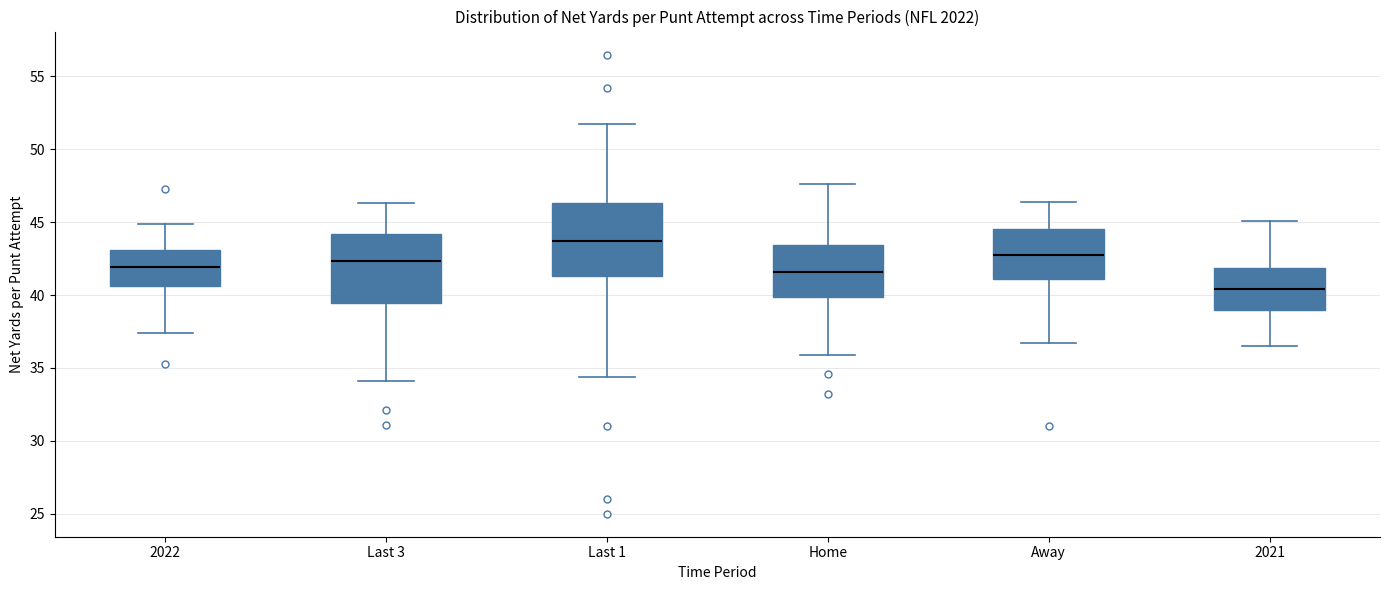

Which box has the highest median line?

Last 1